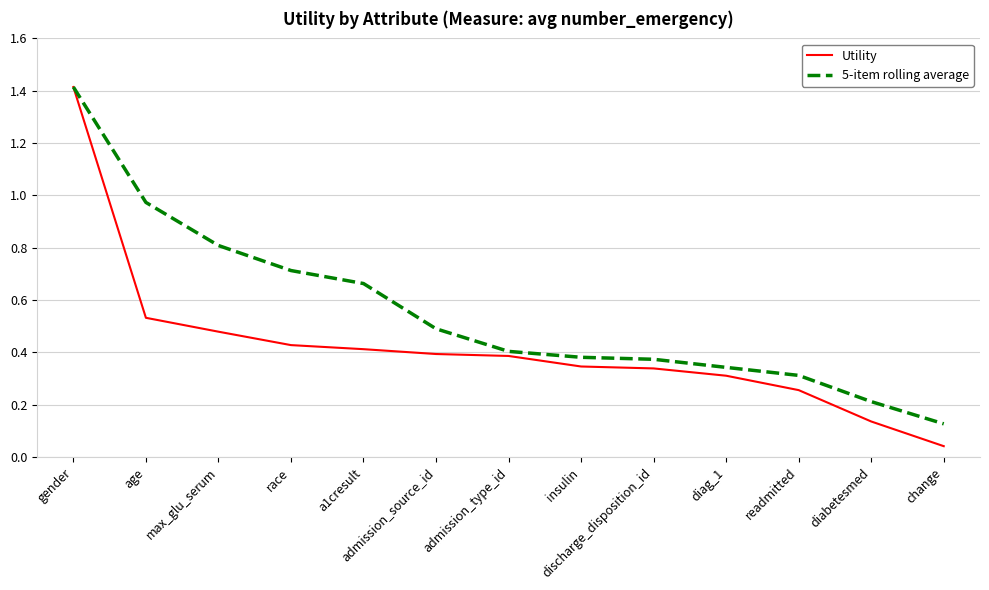

At how many categories does at least one series exceed 0?

13